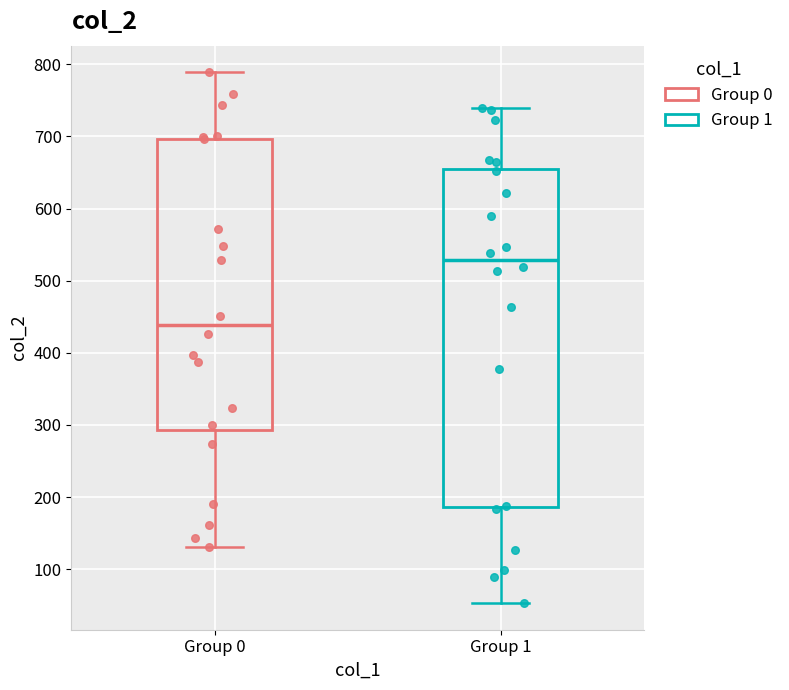

Which box is the tallest, from its lower edge to its upper edge?

Group 1